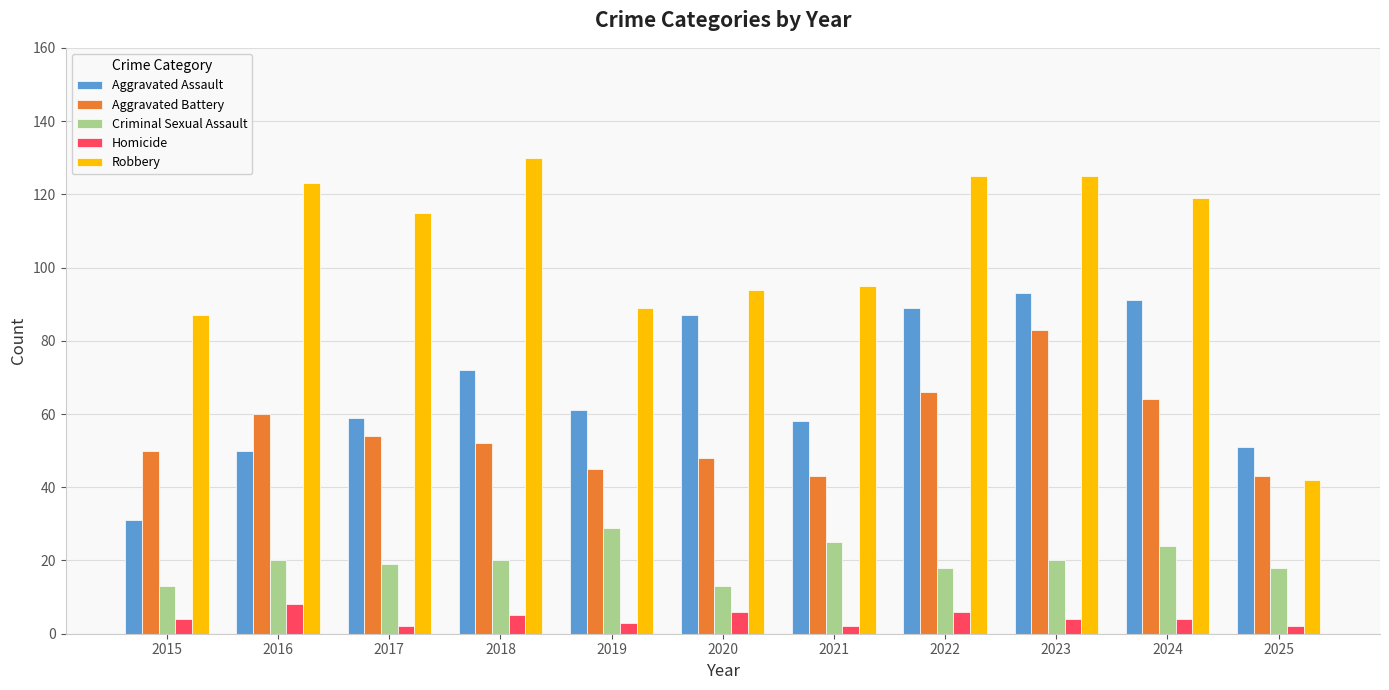

Reading left to right, extract all data points from this chart.

Aggravated Assault: 2015=31	2016=50	2017=59	2018=72	2019=61	2020=87	2021=58	2022=89	2023=93	2024=91	2025=51
Aggravated Battery: 2015=50	2016=60	2017=54	2018=52	2019=45	2020=48	2021=43	2022=66	2023=83	2024=64	2025=43
Criminal Sexual Assault: 2015=13	2016=20	2017=19	2018=20	2019=29	2020=13	2021=25	2022=18	2023=20	2024=24	2025=18
Homicide: 2015=4	2016=8	2017=2	2018=5	2019=3	2020=6	2021=2	2022=6	2023=4	2024=4	2025=2
Robbery: 2015=87	2016=123	2017=115	2018=130	2019=89	2020=94	2021=95	2022=125	2023=125	2024=119	2025=42